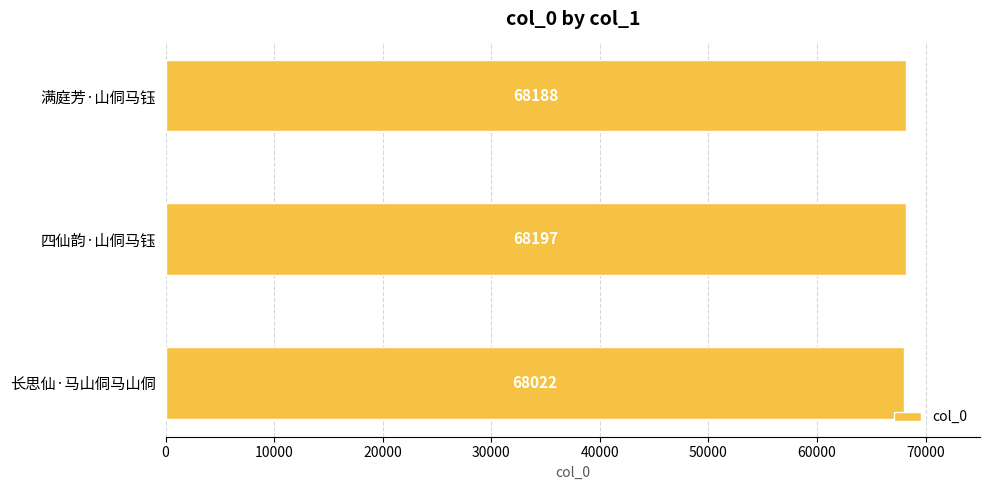

The value at 四仙韵·山侗马钰 is 68197. True or false?

True